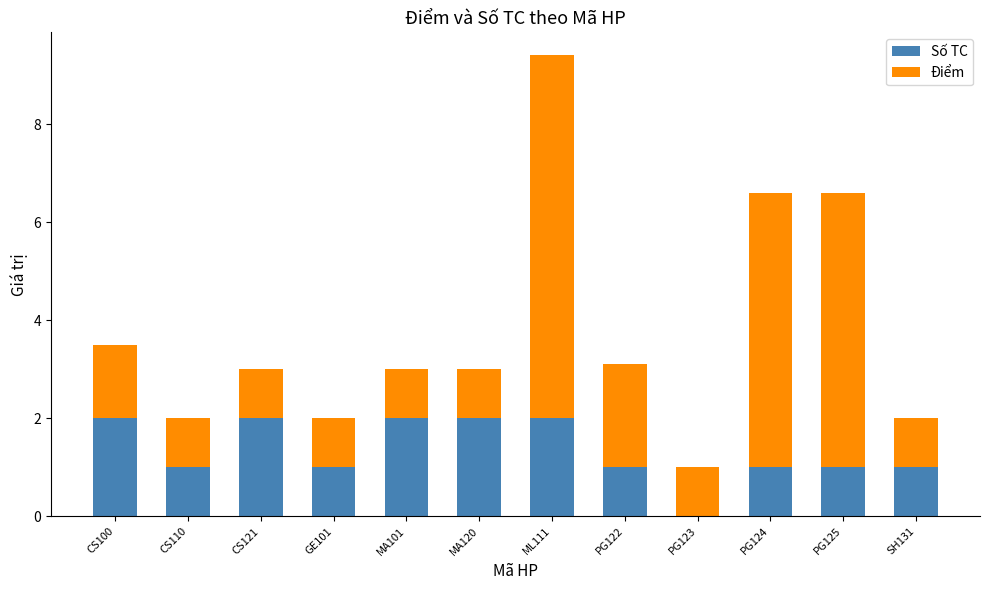

At which label is Điểm closest to 3?

PG122